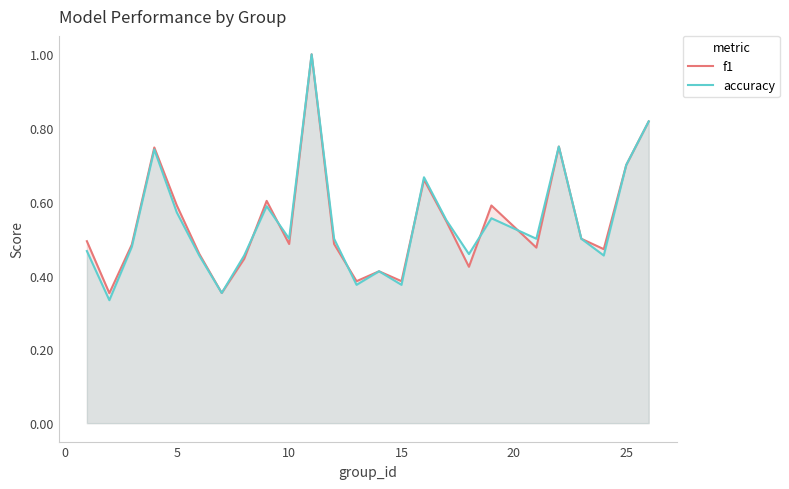

What are all the series names shown in the legend?

f1, accuracy